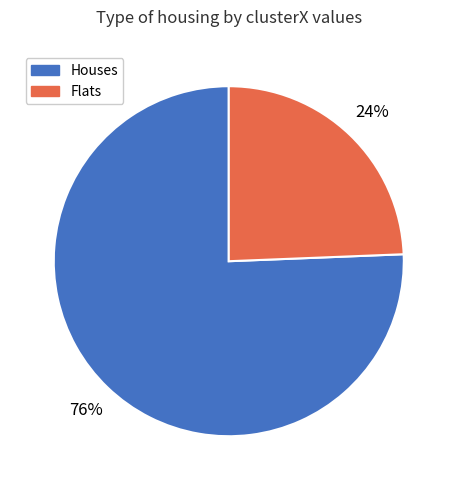

Is there a majority slice in this chart?

Yes